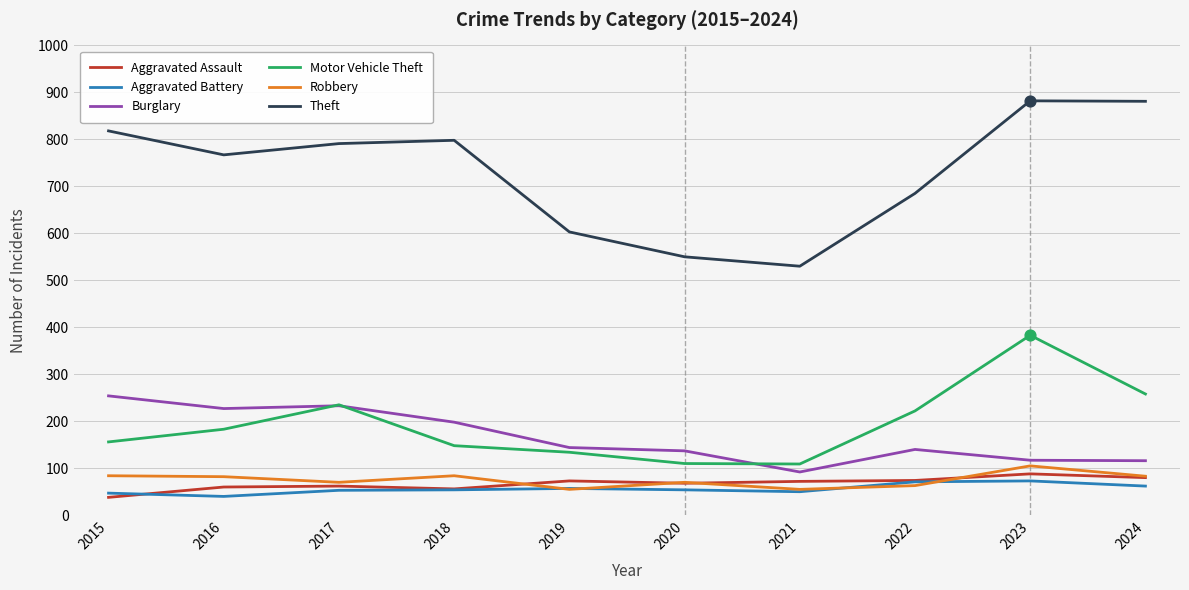

What are all the series names shown in the legend?

Aggravated Assault, Aggravated Battery, Burglary, Motor Vehicle Theft, Robbery, Theft